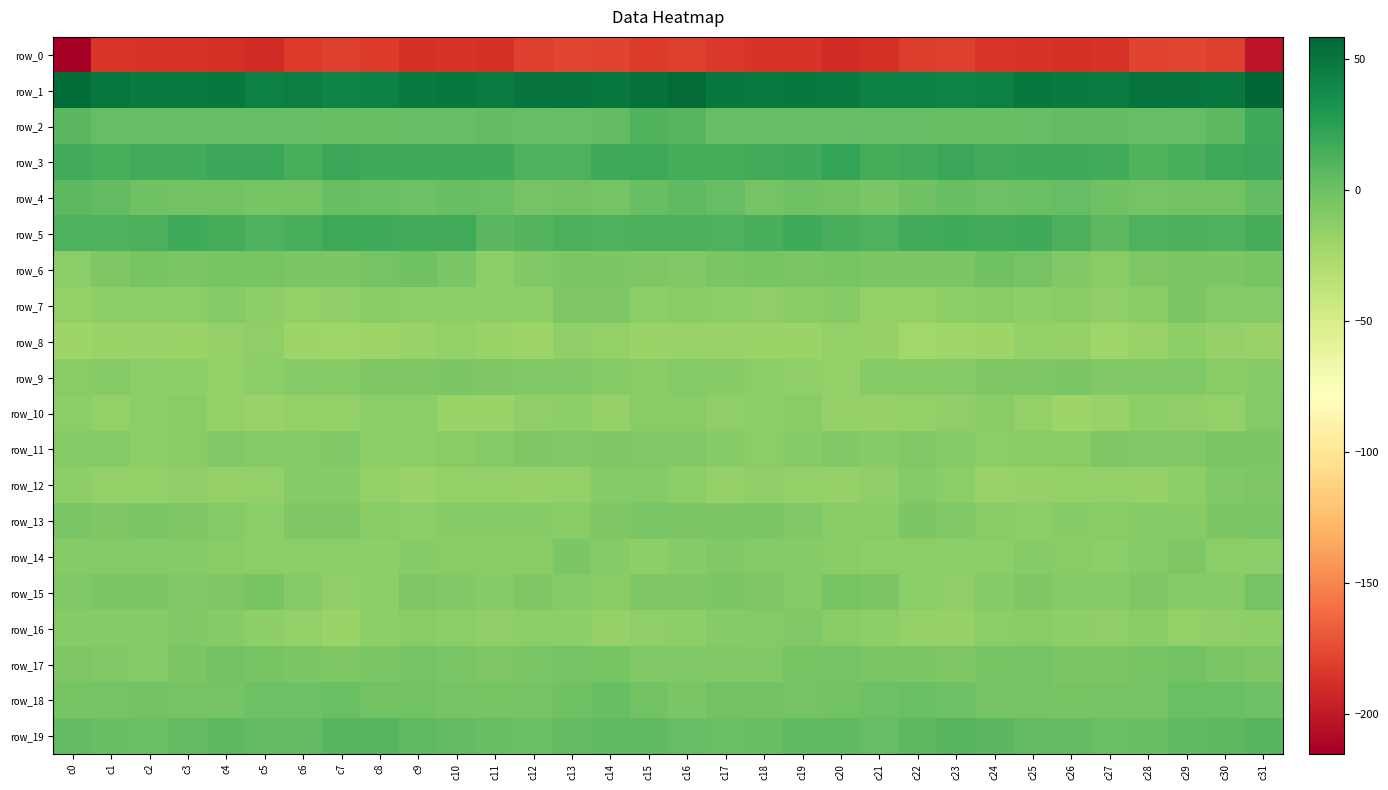

How many values in the row_14 series exceed -11?

13